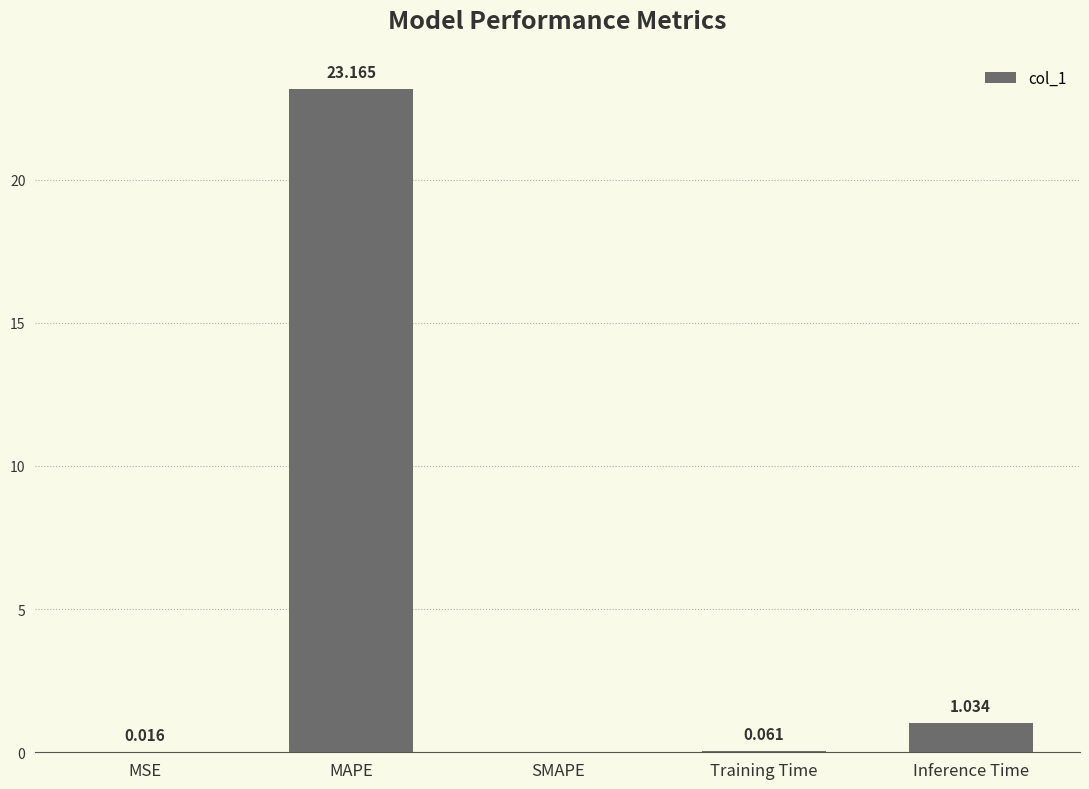

Between Inference Time and SMAPE, which is larger?

Inference Time